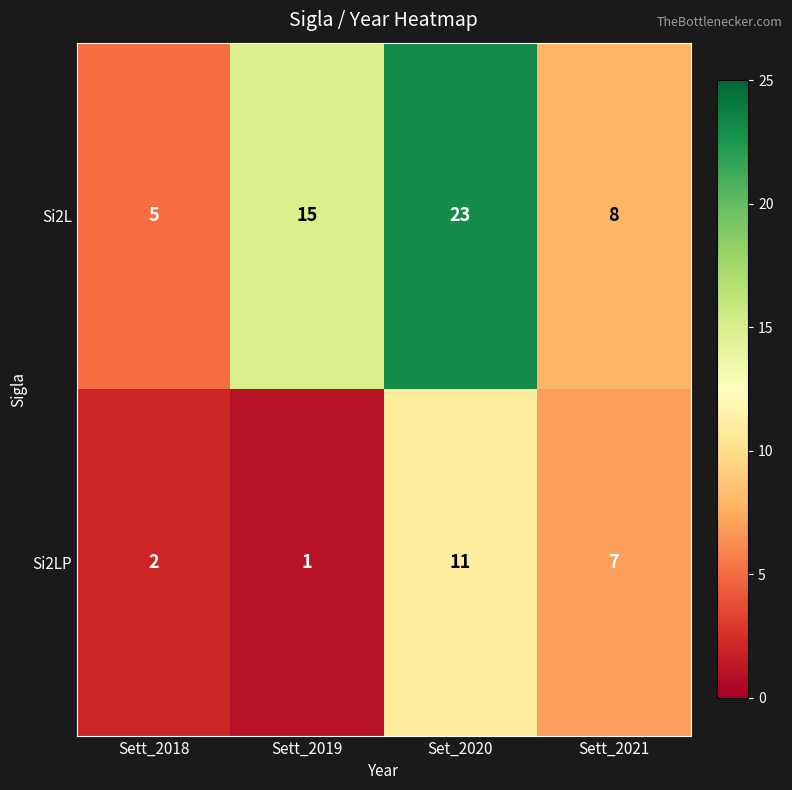

Rank the series at Sett_2021 from lowest to highest value.

Si2LP, Si2L